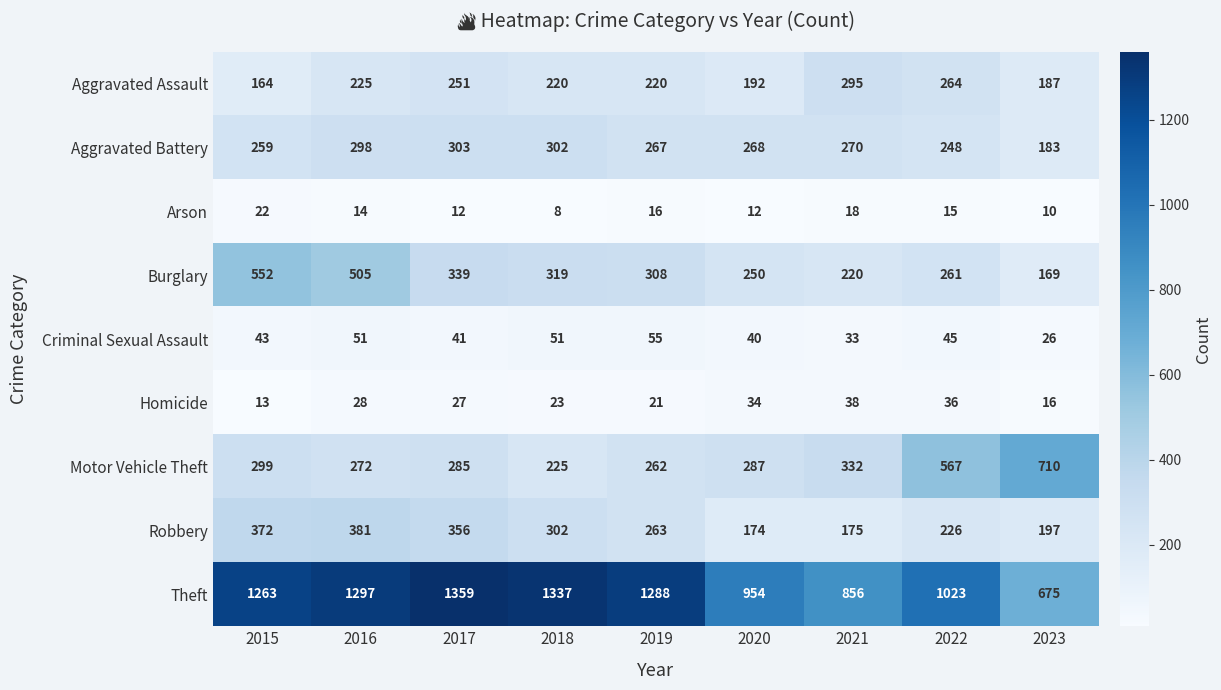

At which category is the sum across all series the highest?

2016